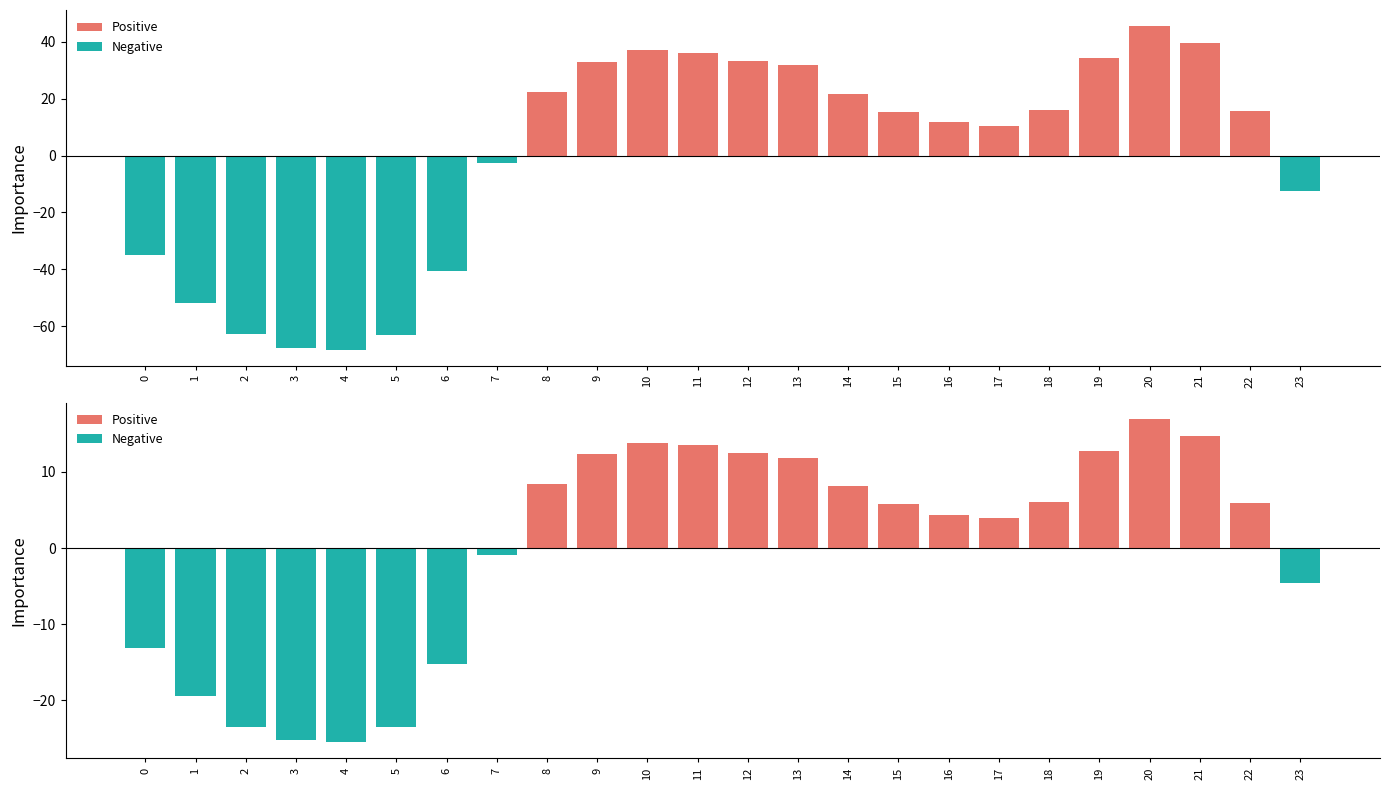

What is the difference between the Series 0 values at 6 and 16?

52.5